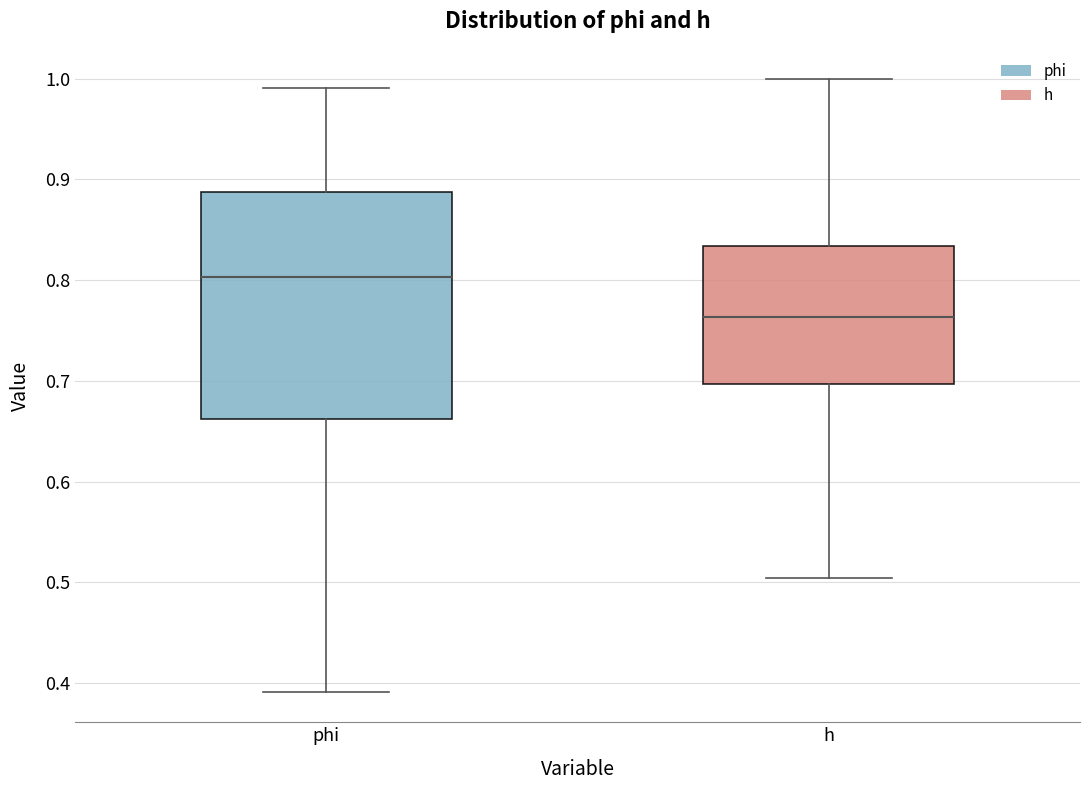

Comparing the boxes themselves (not the whiskers), which one is the tallest?

phi